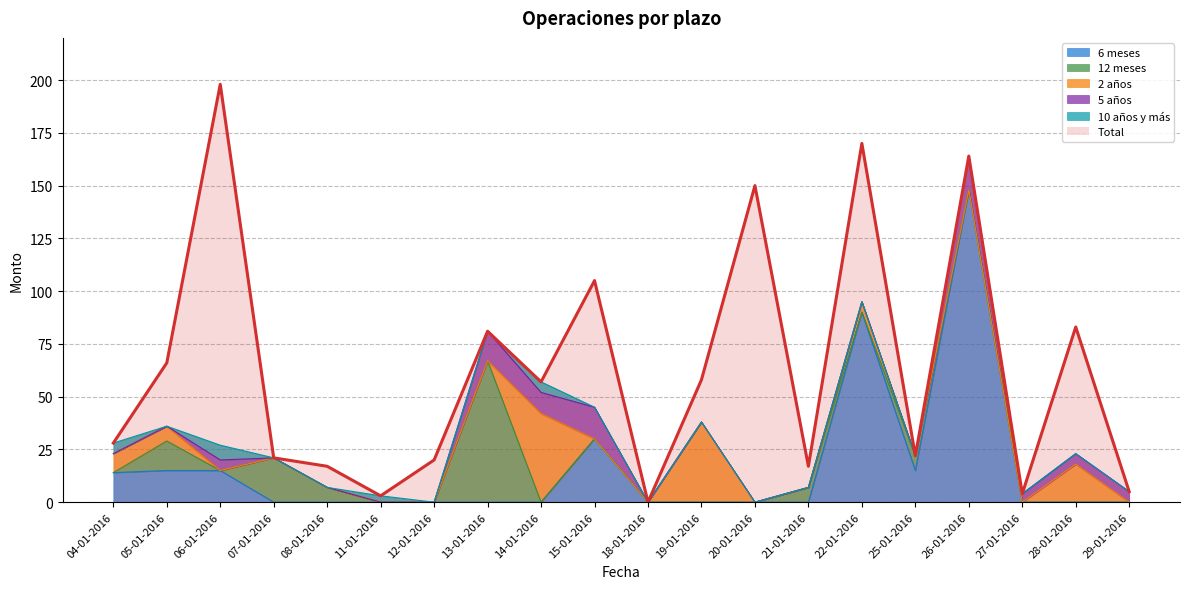

The 5 años series shows 9 at 21-01-2016. True or false?

False